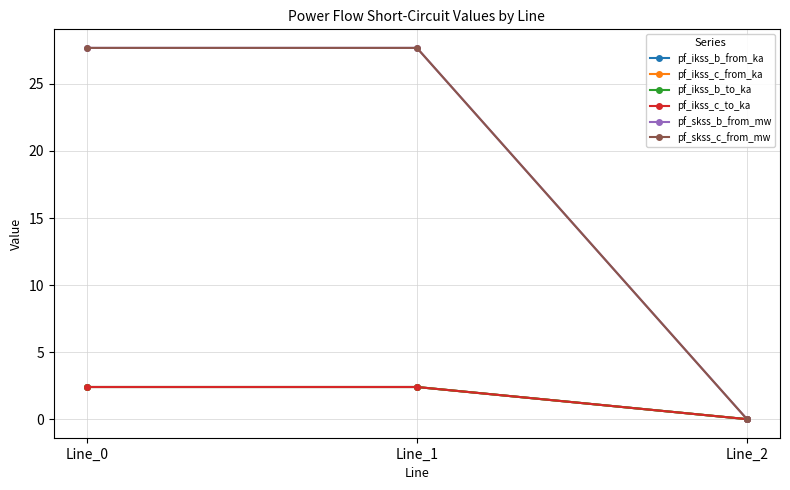

The pf_ikss_b_to_ka series shows 2.4 at Line_0. True or false?

True